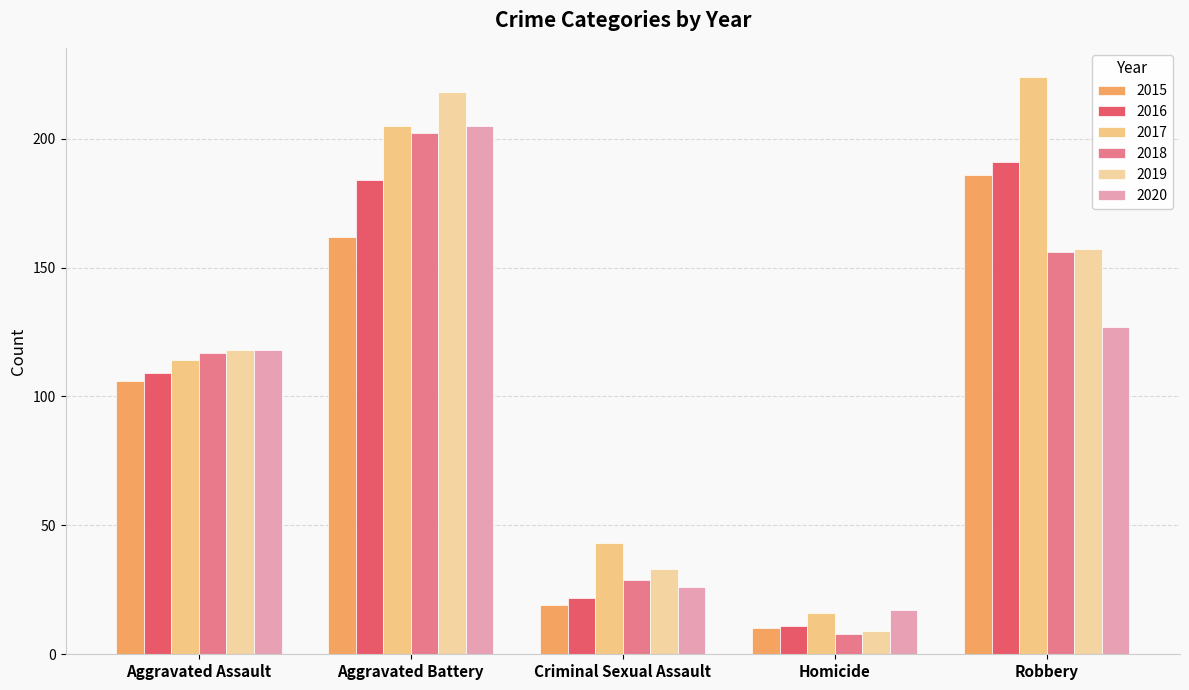

What is the difference between the maximum and minimum values in the 2020 series?

188